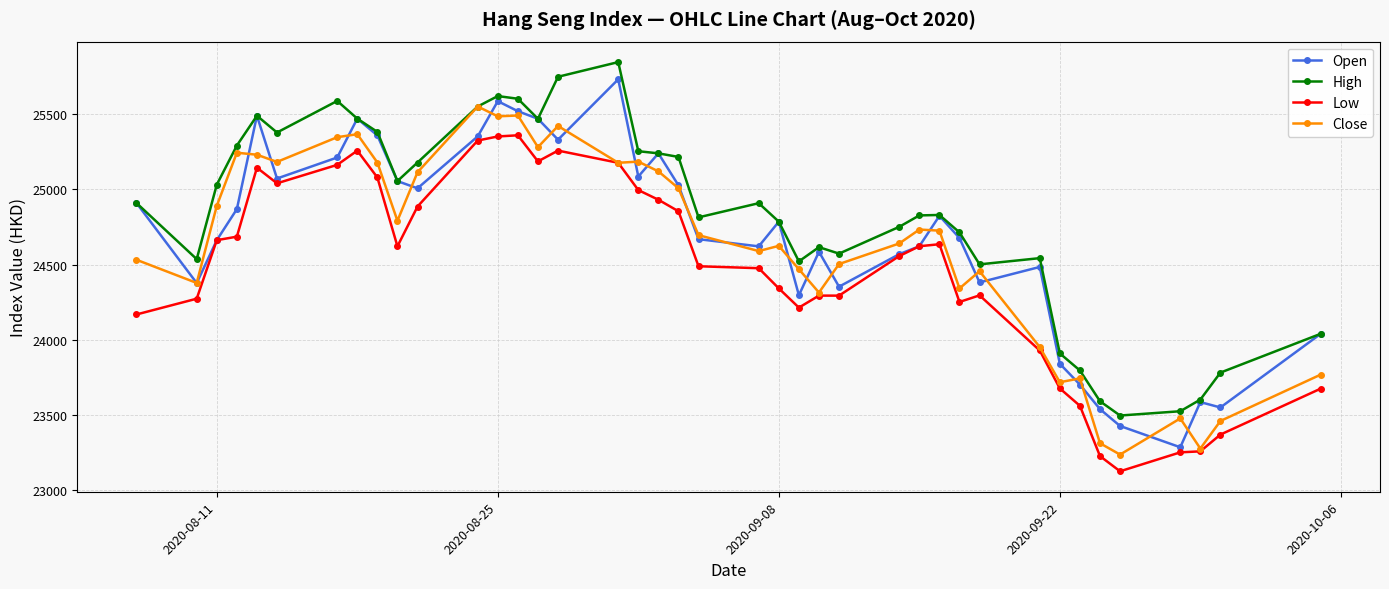

What is the value of the Low point at the 40th from the left?

23674.5